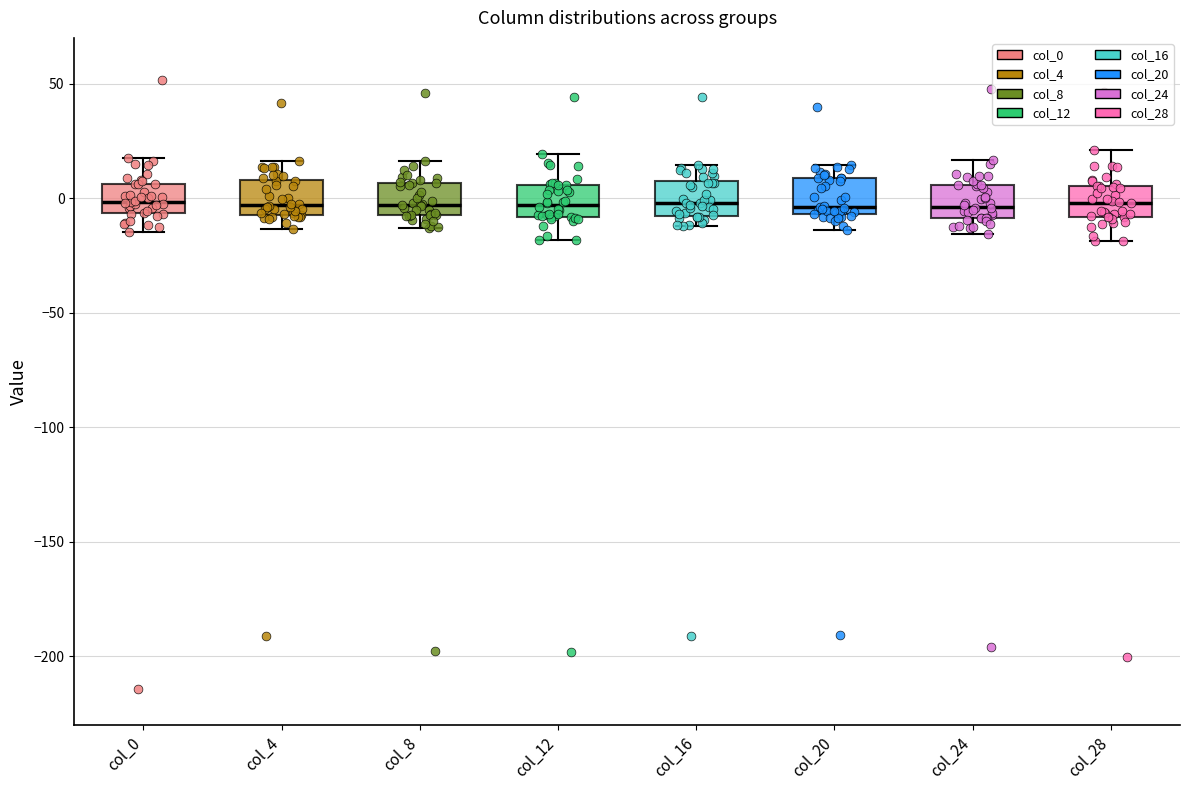

Where does the upper whisker of the box for col_8 end on the y-axis? The values are not printed on the chart, so give them approximately, as read against the axis.

15